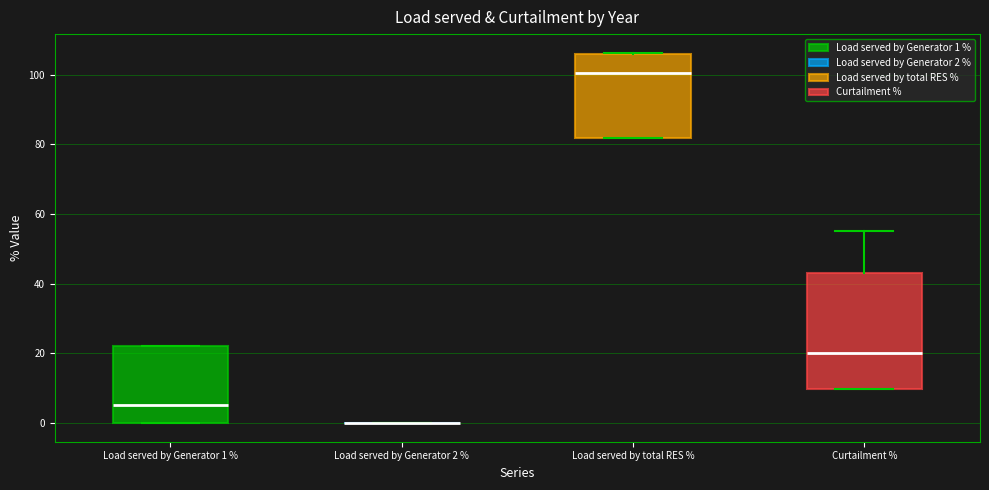

Which box is the tallest, from its lower edge to its upper edge?

Curtailment %